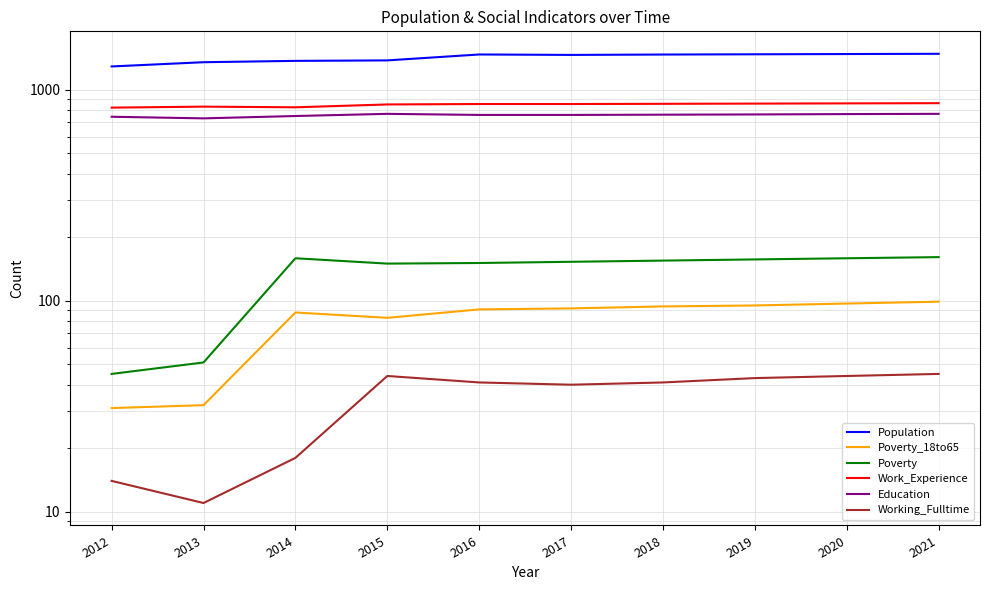

What is the approximate value of Poverty_18to65 at 2014?

88